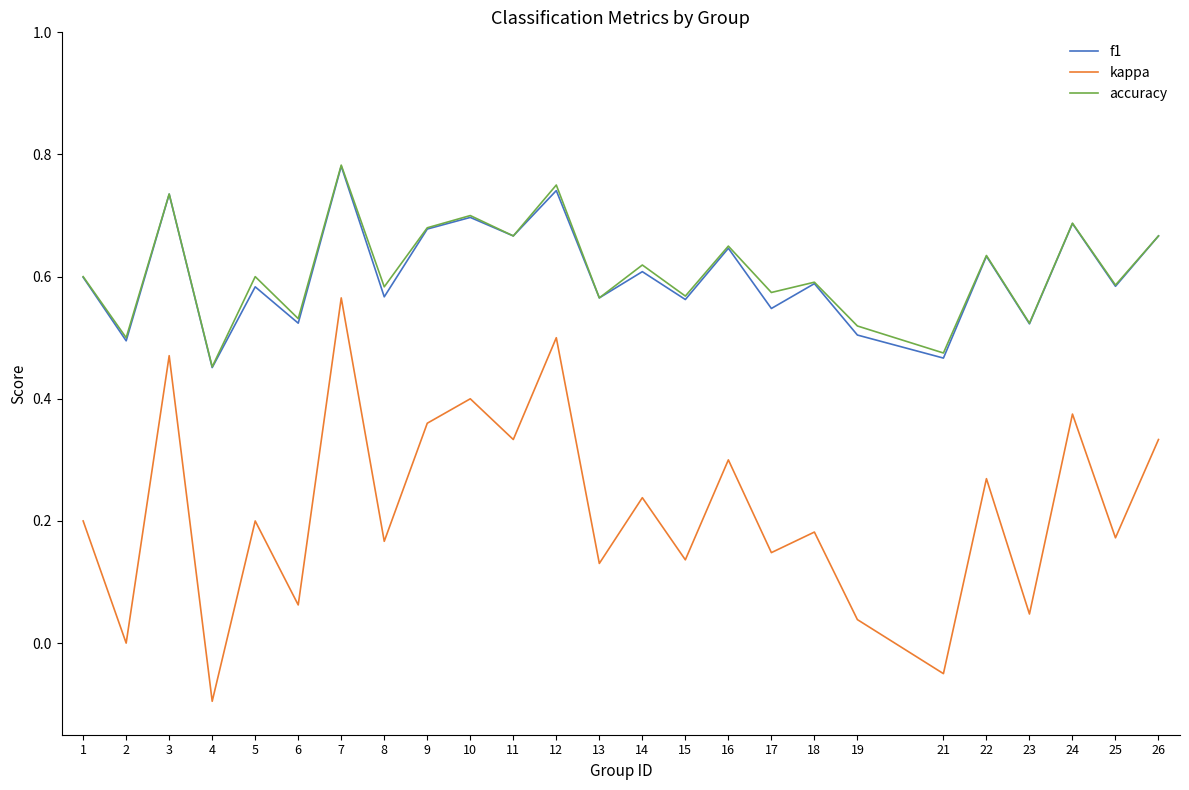

At which category is the sum across all series the highest?

7